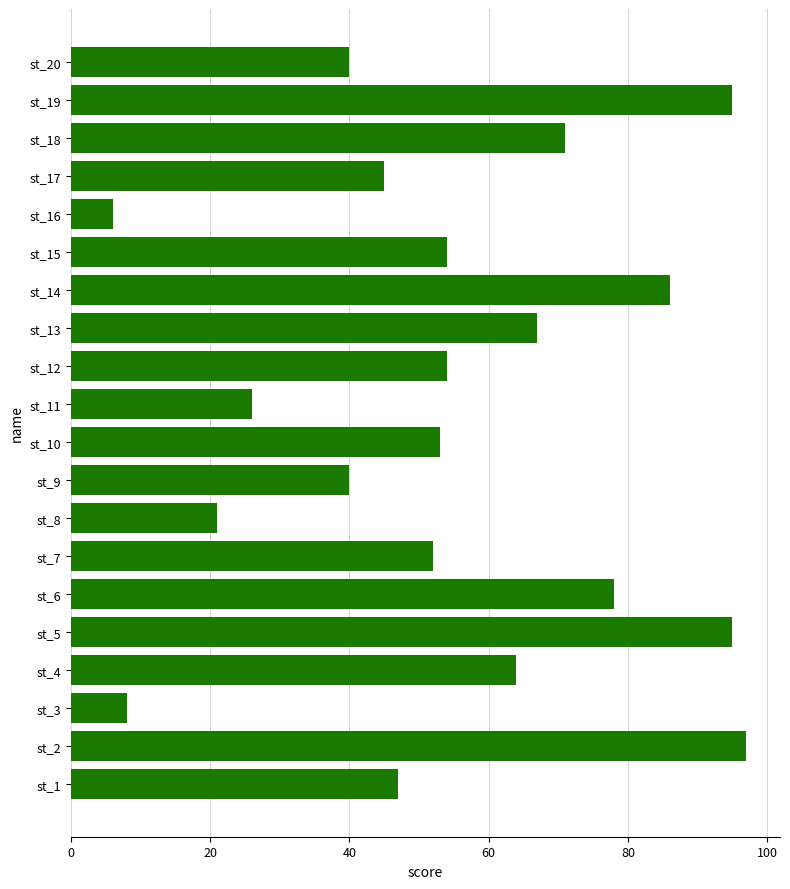

How many bars are there in total?

20